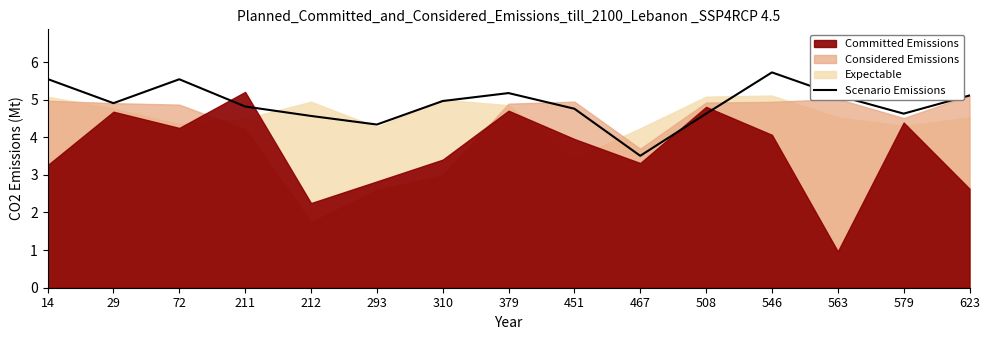

What is the maximum value for Scenario Emissions?

5.7